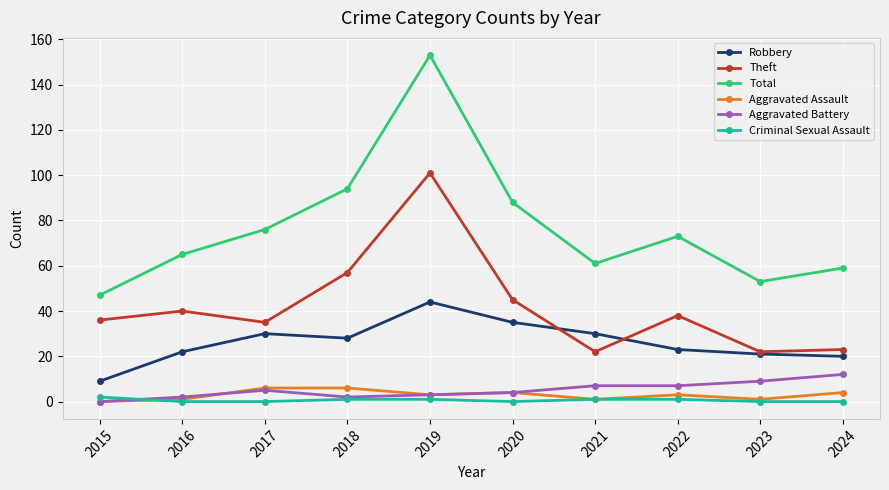

At which label does Total reach its minimum?

2015